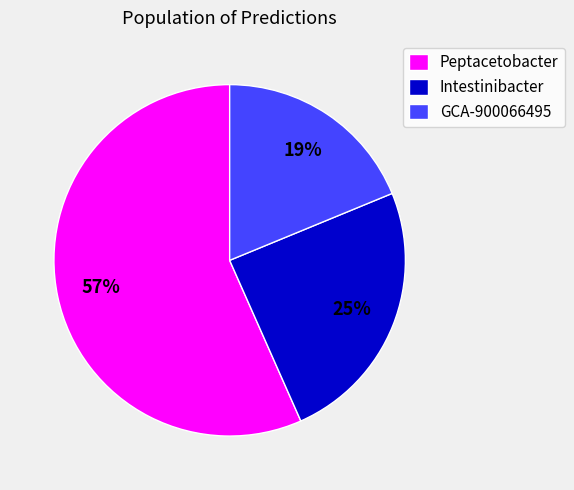

Do GCA-900066495 and Intestinibacter together represent more than half of the pie?

No